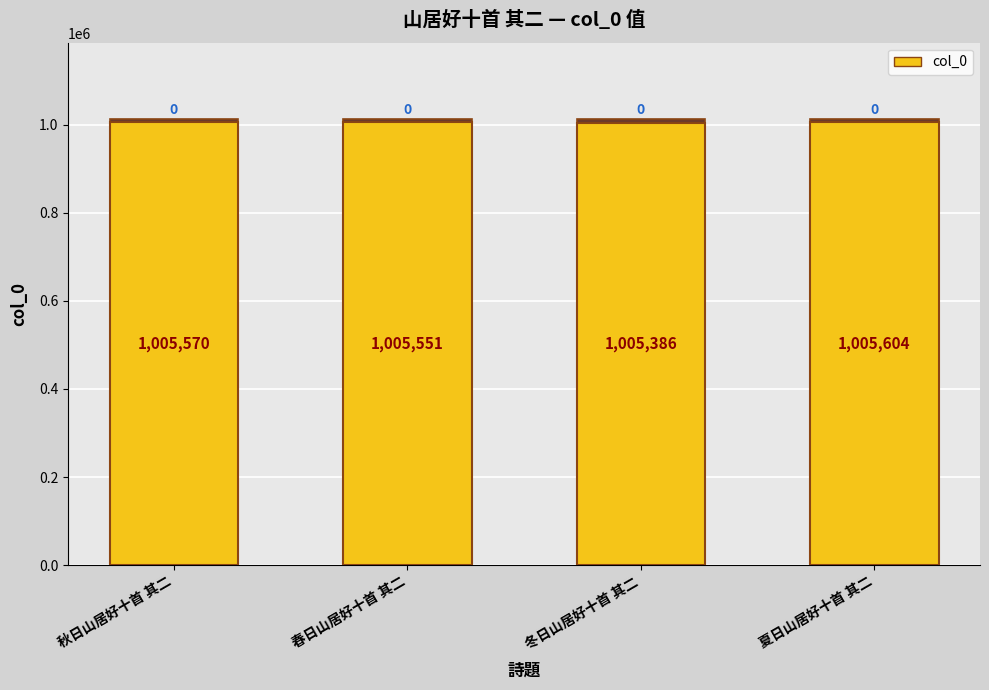

How many categories are shown in the chart?

4